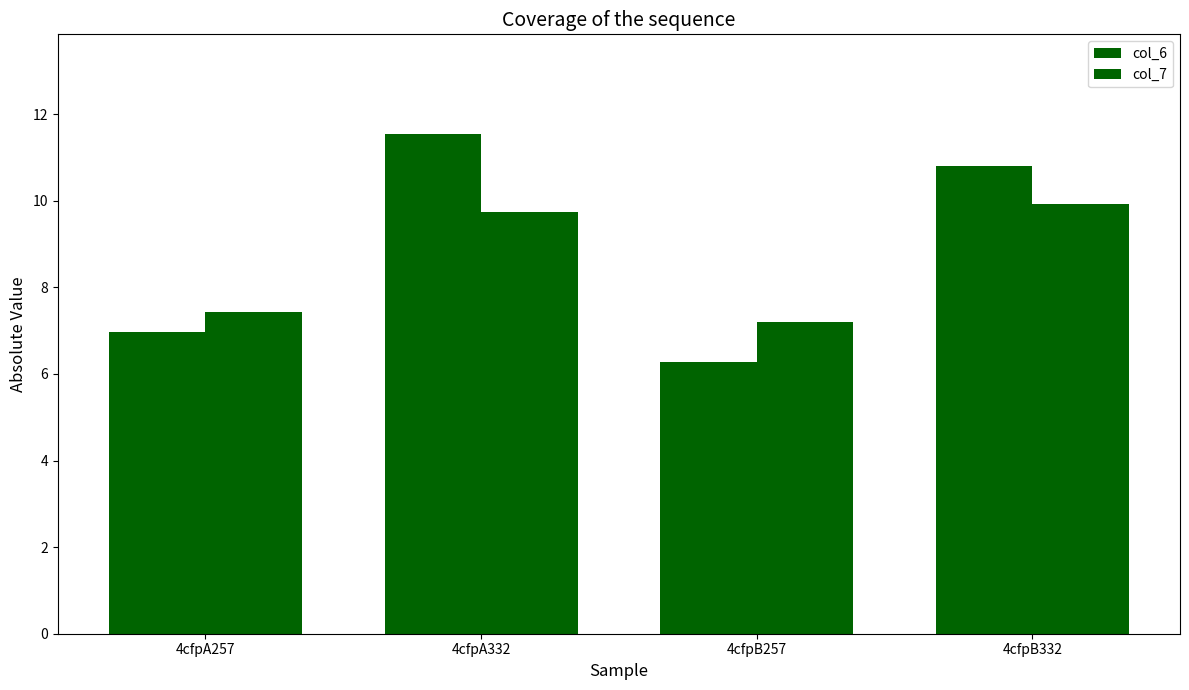

How many data points does each series have?

4